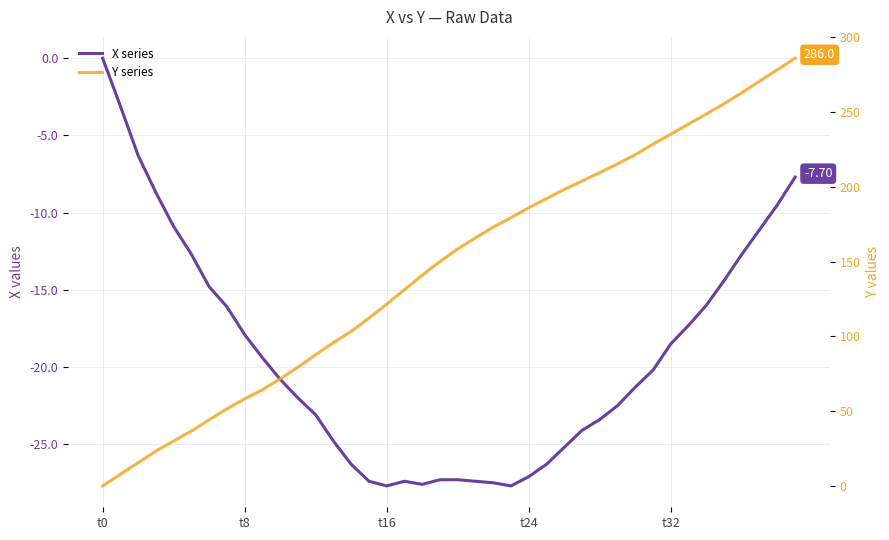

What is the difference between the maximum and minimum values in the Y series series?

286.0